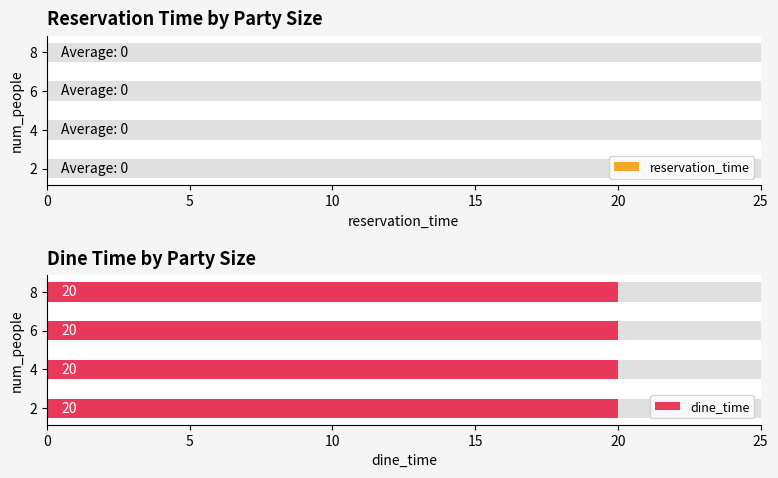

How many series are shown in this chart?

2